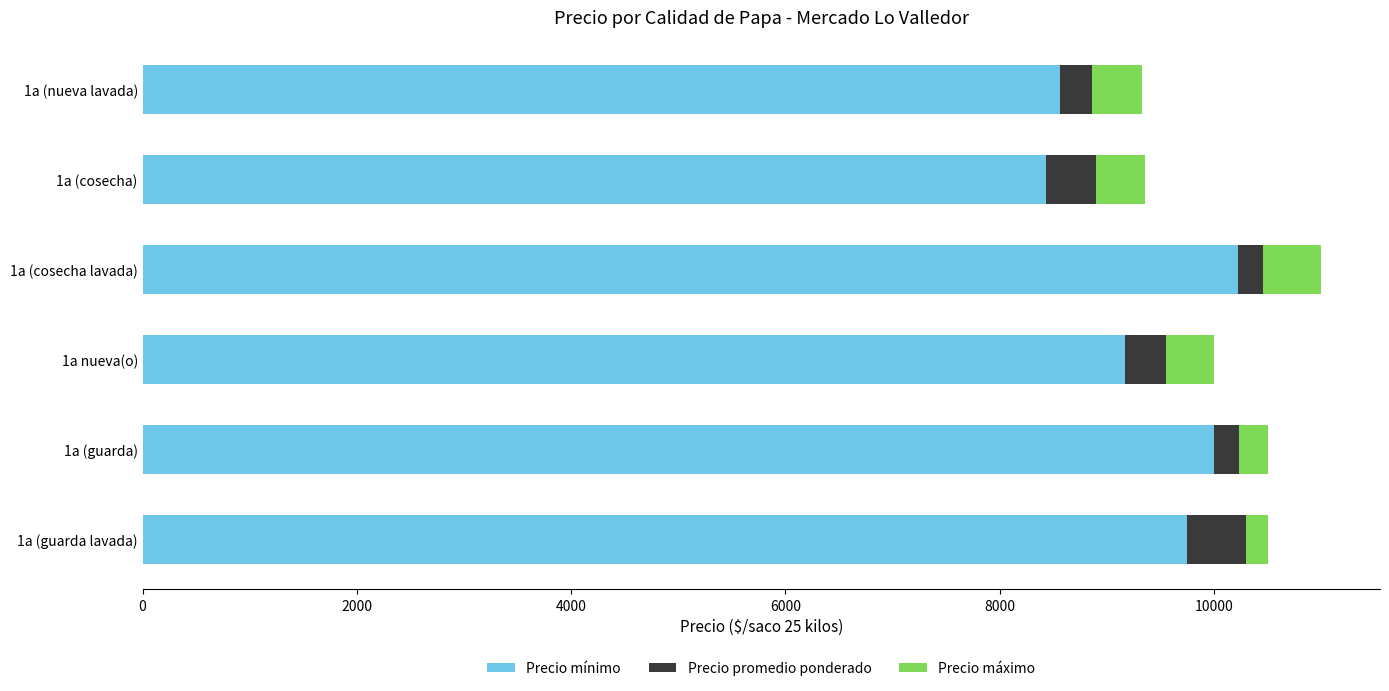

What is the difference between the maximum and second lowest values in the Precio mínimo series?

1662